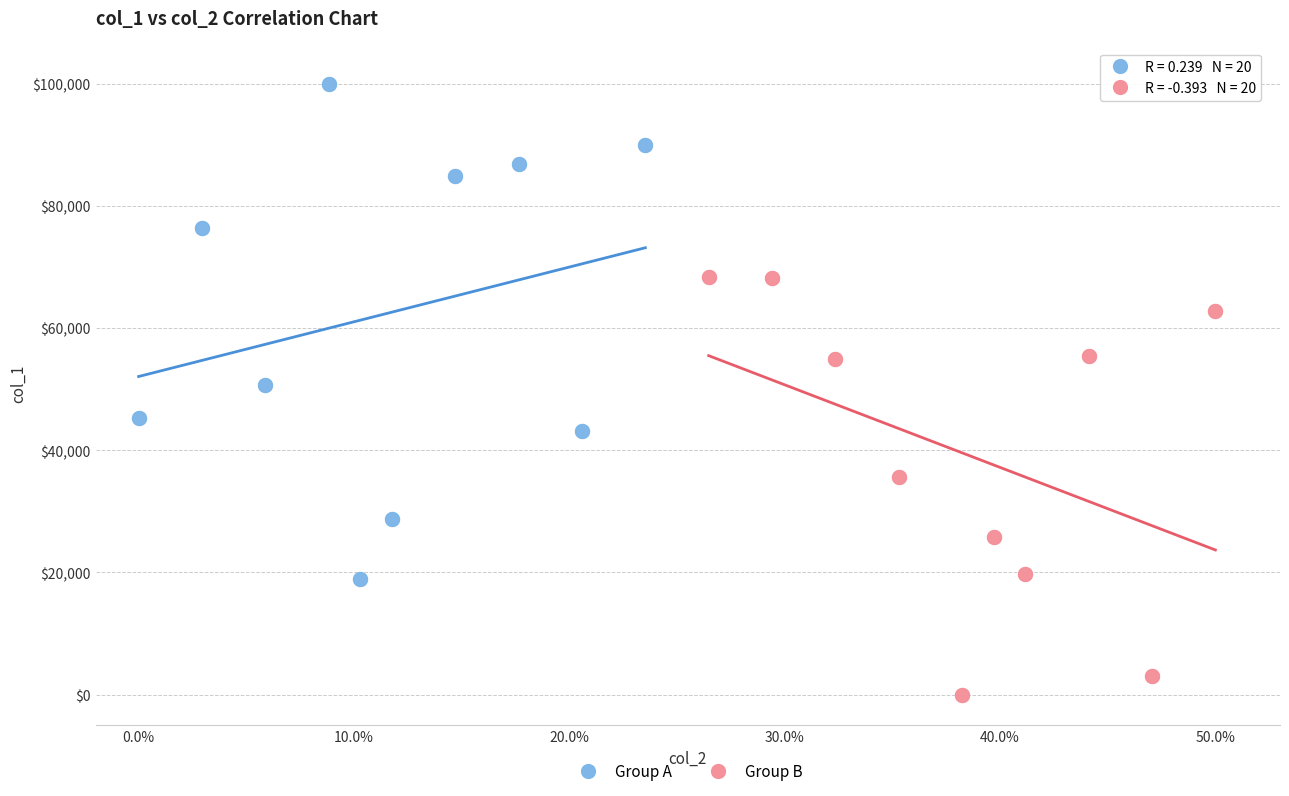

Which series contains the lowest Y value?

Group B